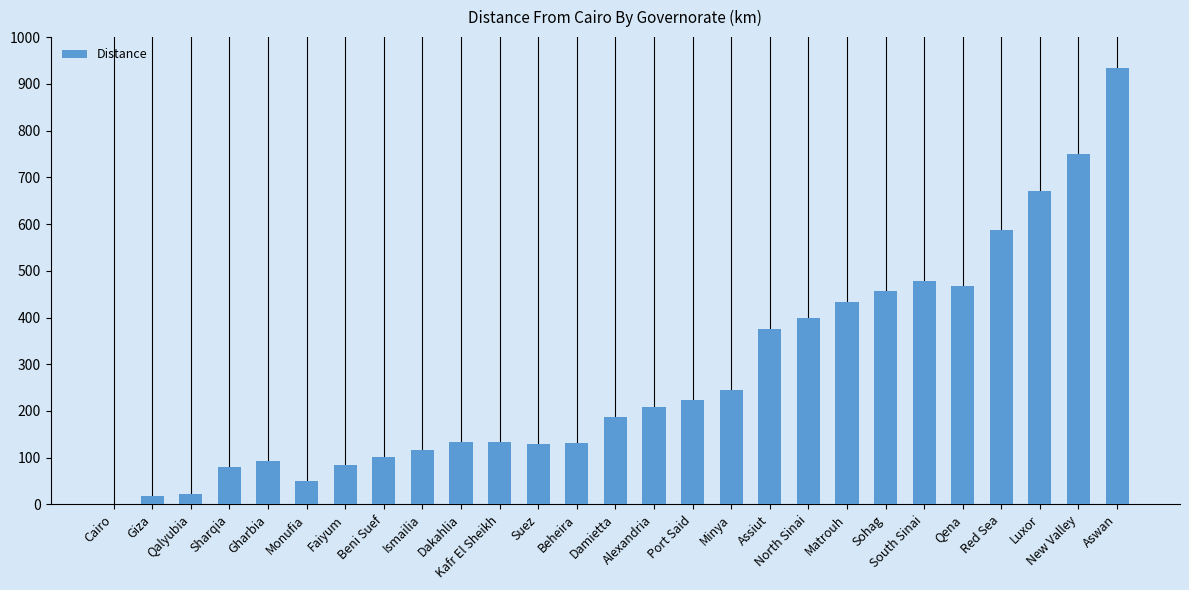

What is the change in value from Damietta to Matrouh?

+246